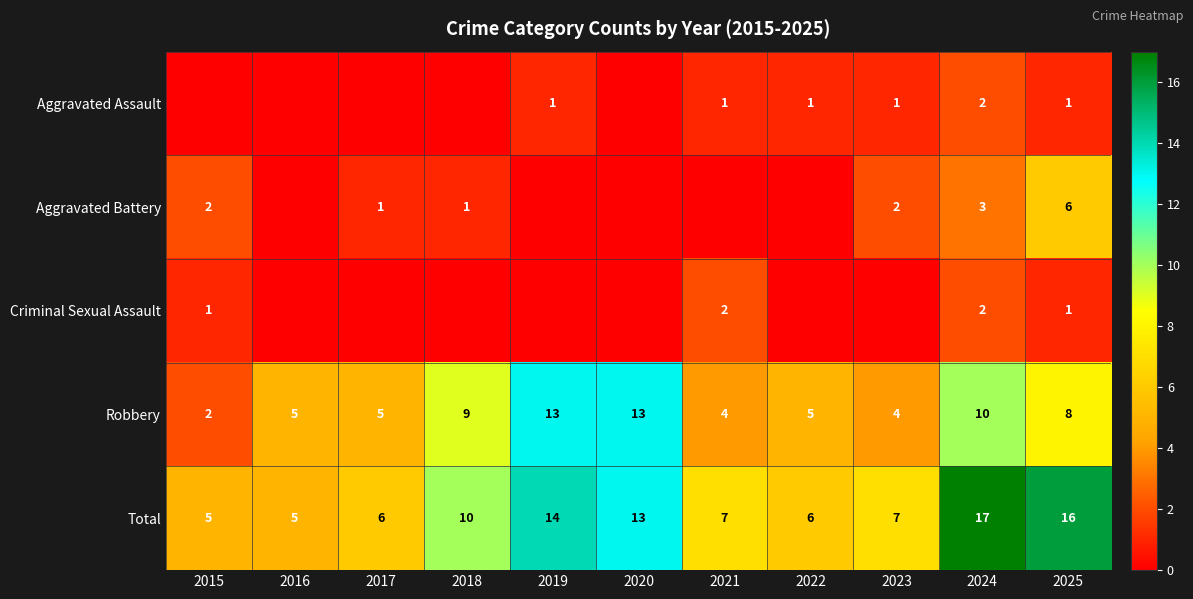

What is the approximate value of Total at 2021?

7